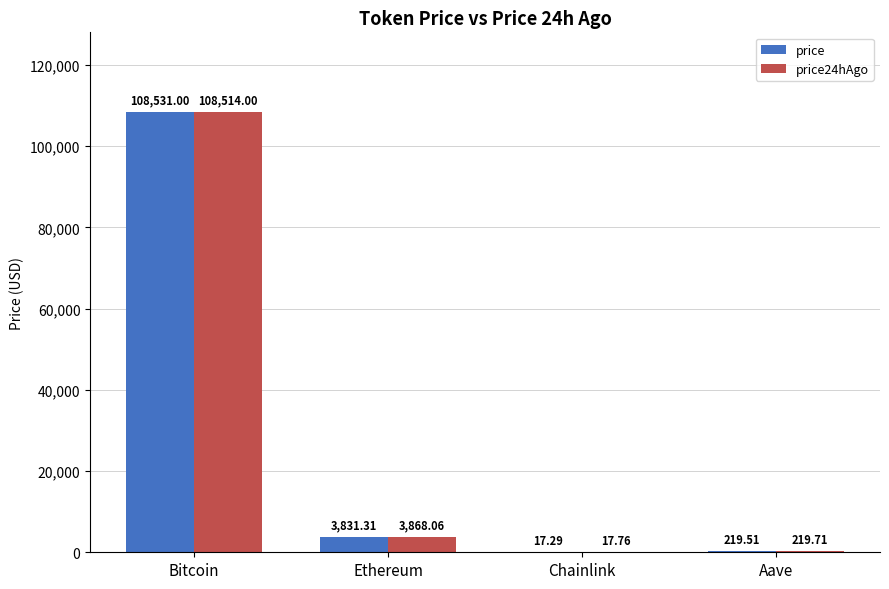

What is the sum of the price values at Aave and Chainlink?

236.8